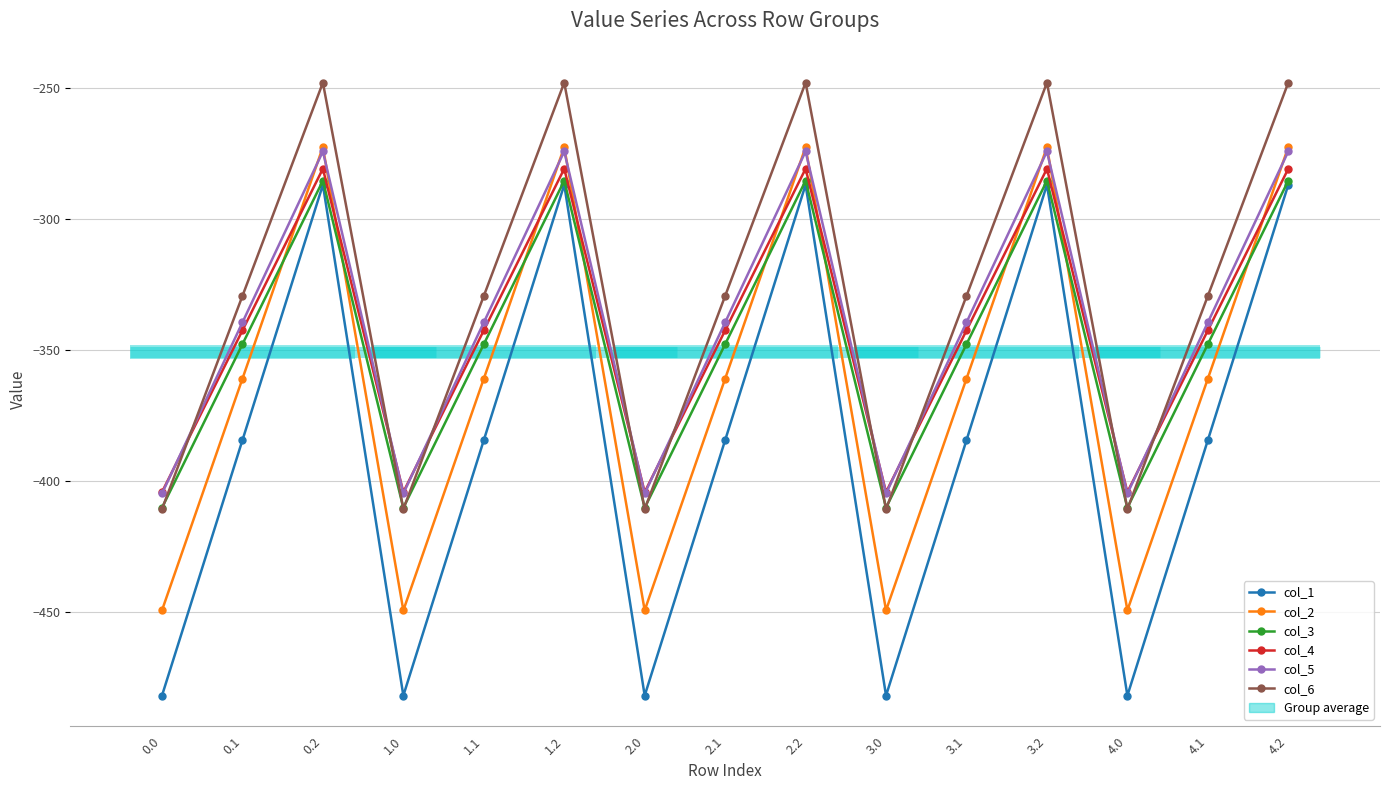

What are all the series names shown in the legend?

col_1, col_2, col_3, col_4, col_5, col_6